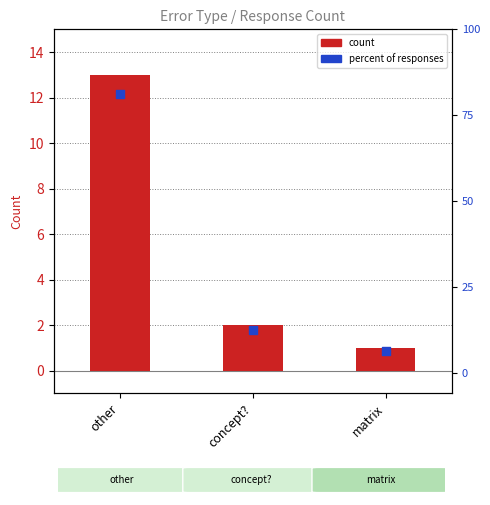

Which series has the largest total across all categories?

percent of responses